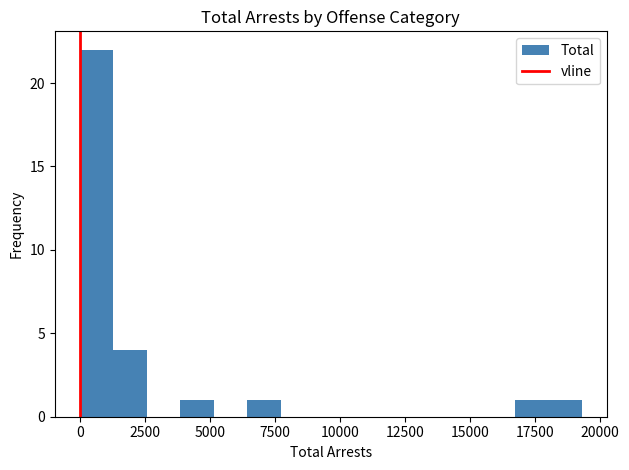

Read against the x-axis, roughly where is the centre of the tallest bar?

500